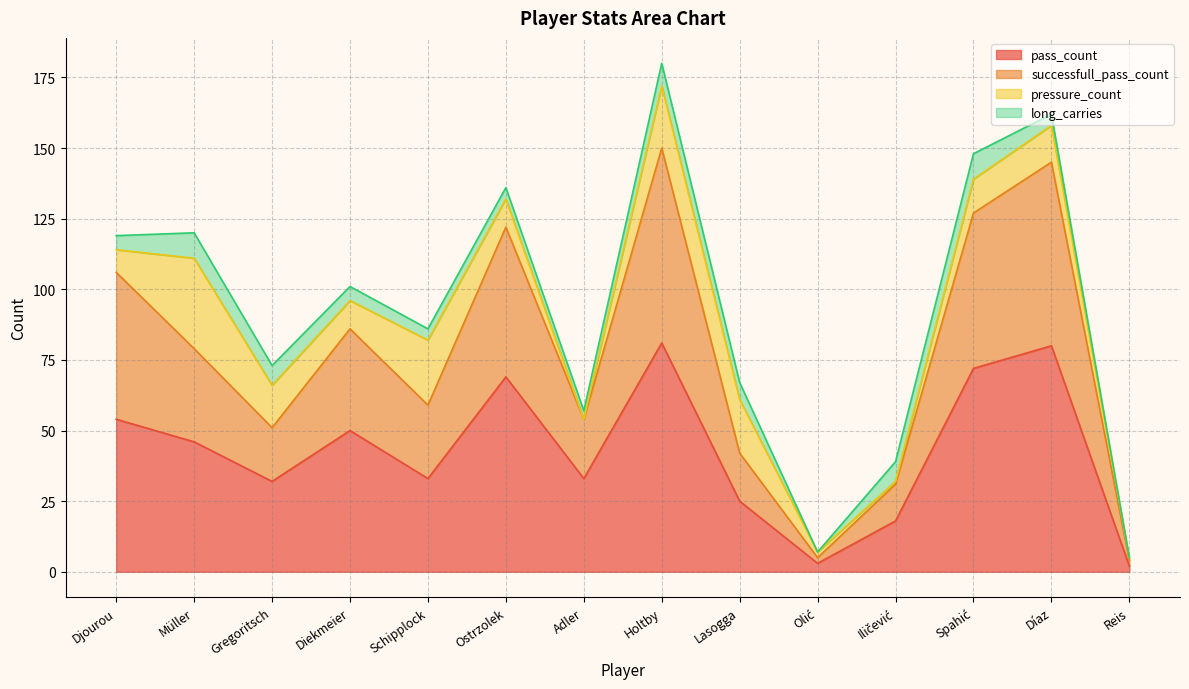

True or false: successfull_pass_count and pass_count intersect in this chart.

False